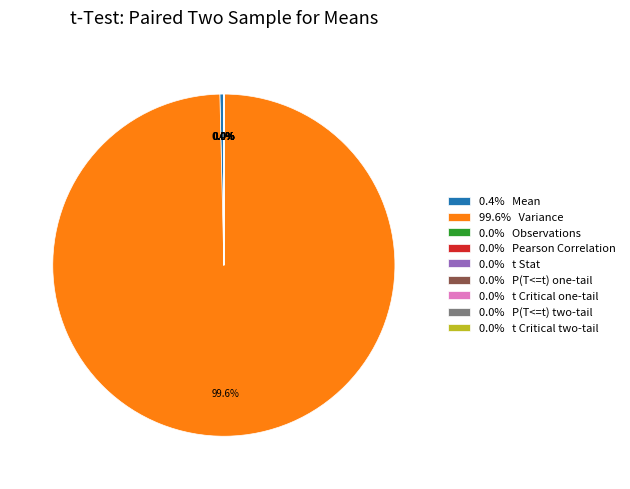

How much of the chart is everything except 0.4% Mean?

99.6%